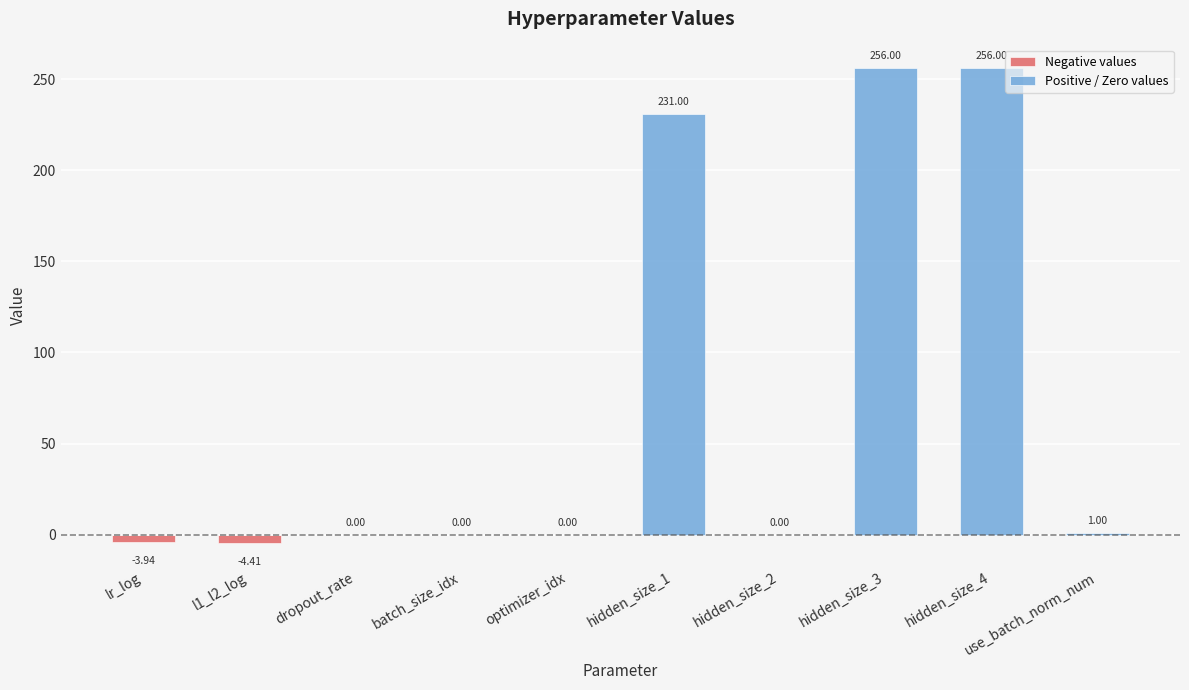

What is the label of the 5th bar from the right?

hidden_size_1